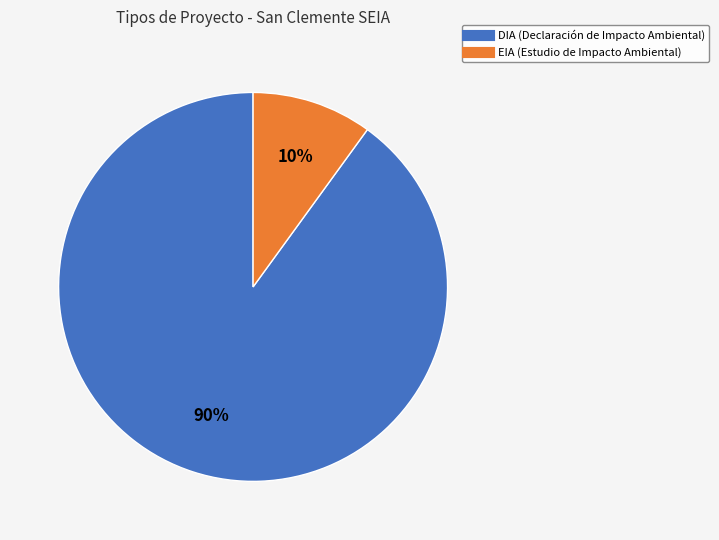

Approximately how many times larger is the value at EIA compared to DIA?

0.1